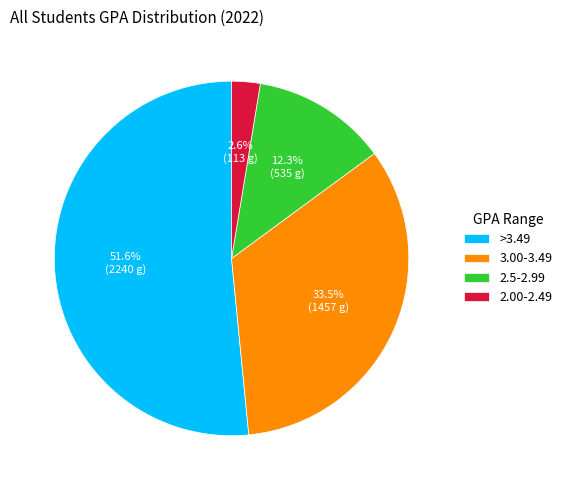

To the nearest percent, what is the average slice percentage?

25%